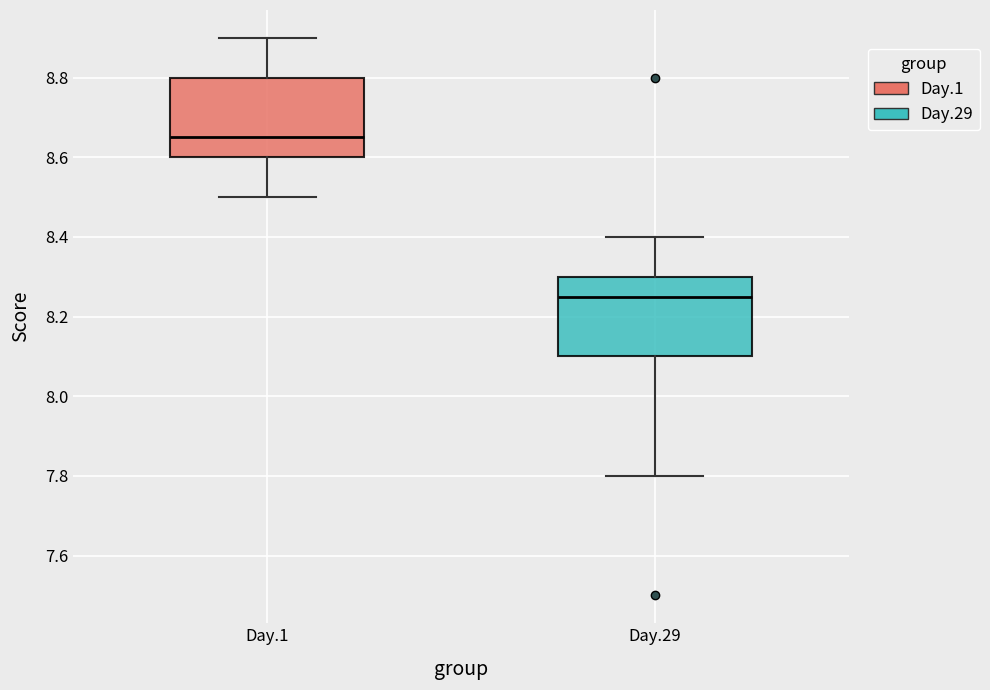

Where does the upper whisker of the box for Day.29 end on the y-axis? The values are not printed on the chart, so give them approximately, as read against the axis.

8.40